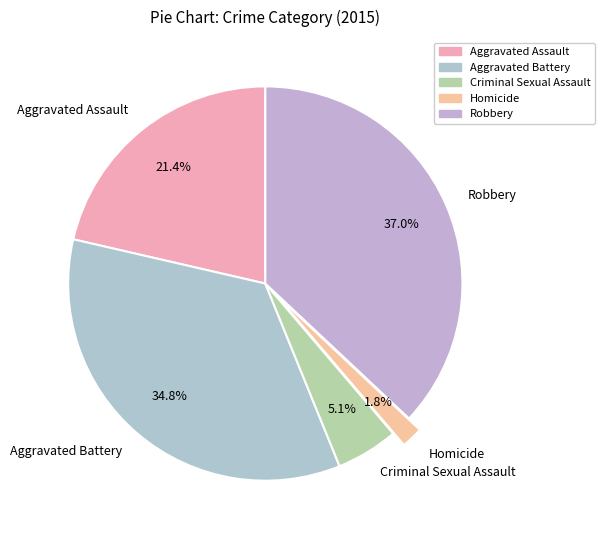

To the nearest percent, what is the combined percentage of Homicide and Criminal Sexual Assault?

7%